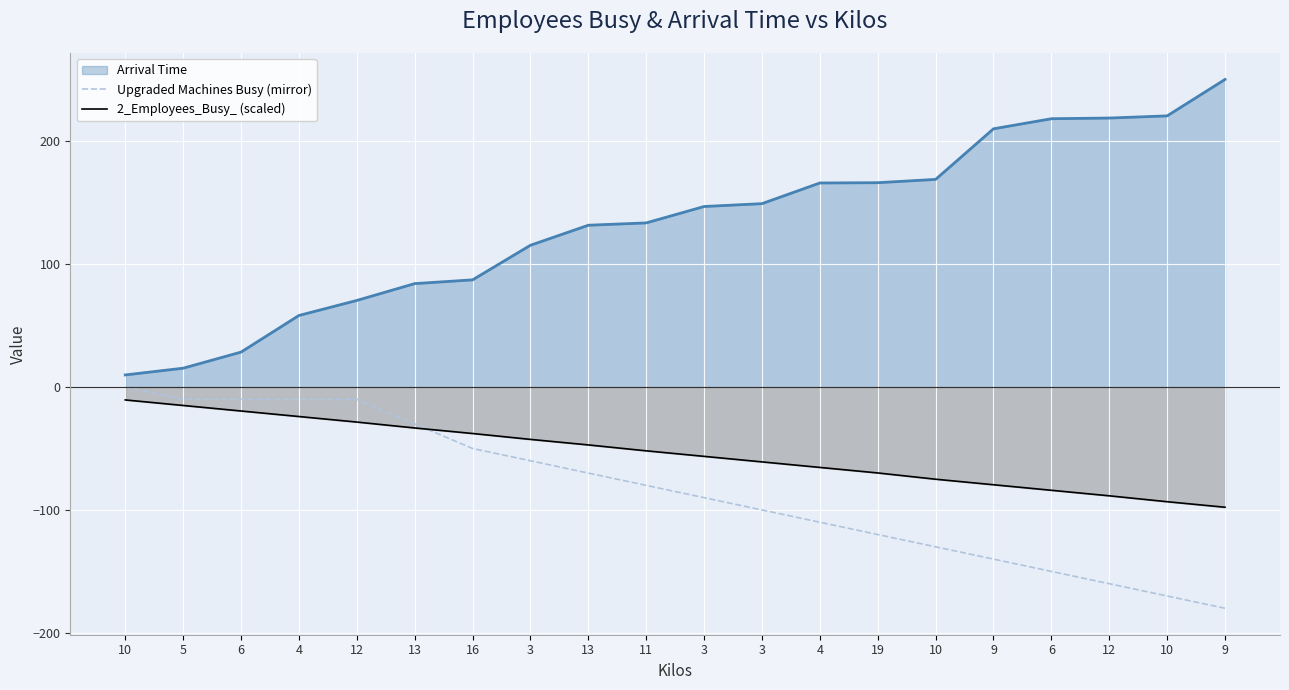

The Upgraded Machines Busy (mirror) series shows -43.2 at 13. True or false?

False